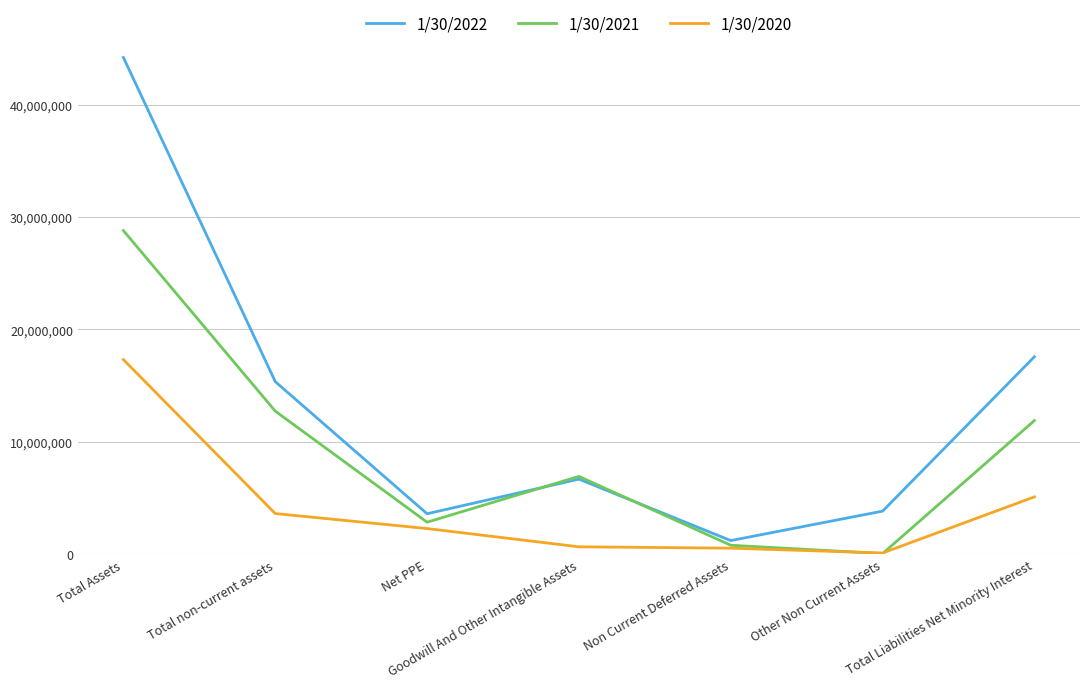

In 1/30/2022, how many points are higher than both neighbors (excluding endpoints)?

1